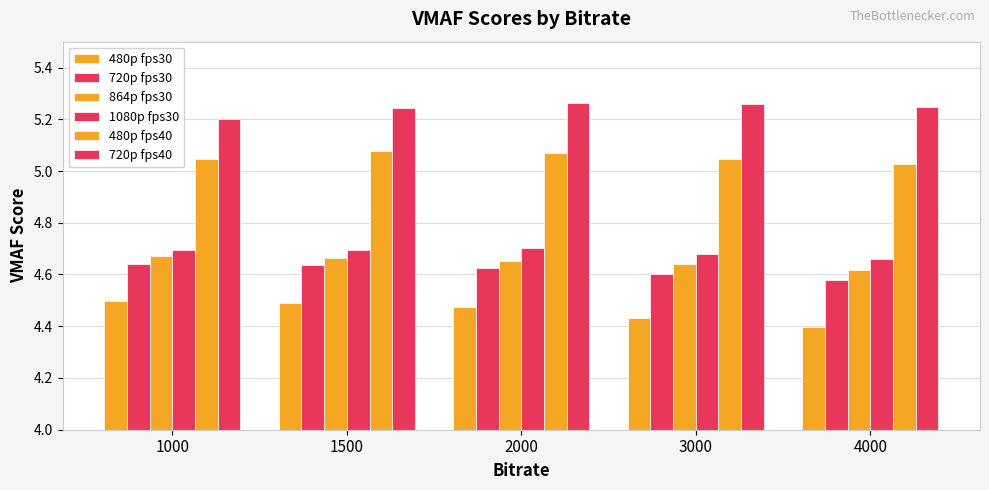

Count the number of categories in the chart.

5